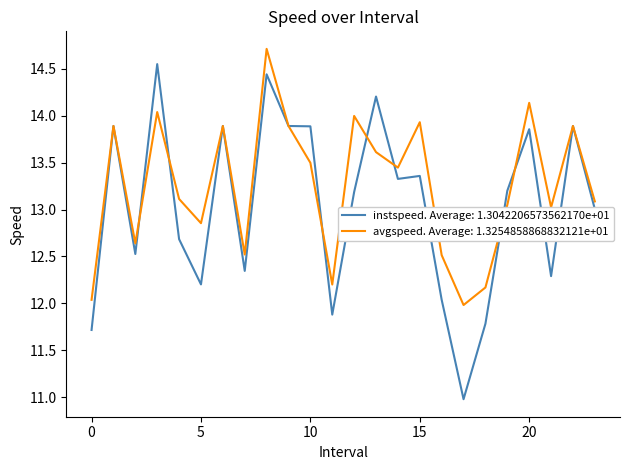

Which series has the widest spread of values?

instspeed. Average: 1.3042206573562170e+01